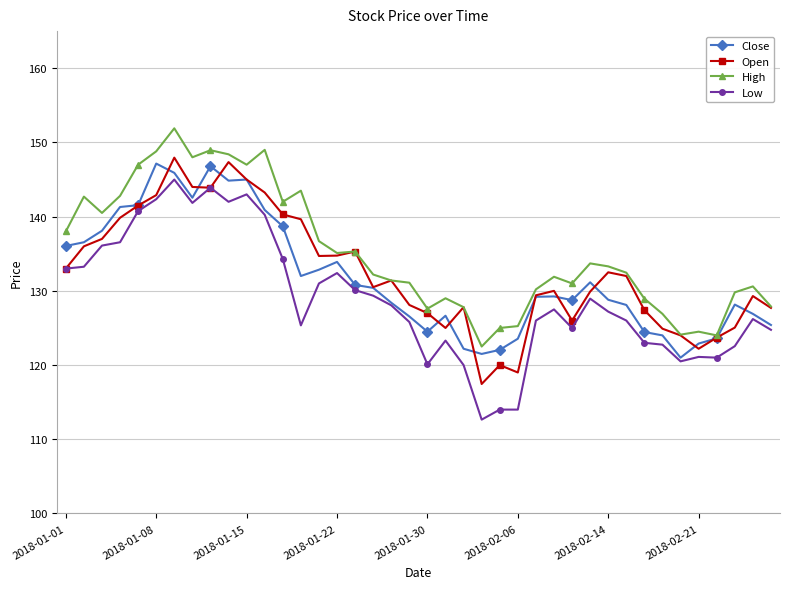

True or false: Close has more than 1 interior local peaks.

True